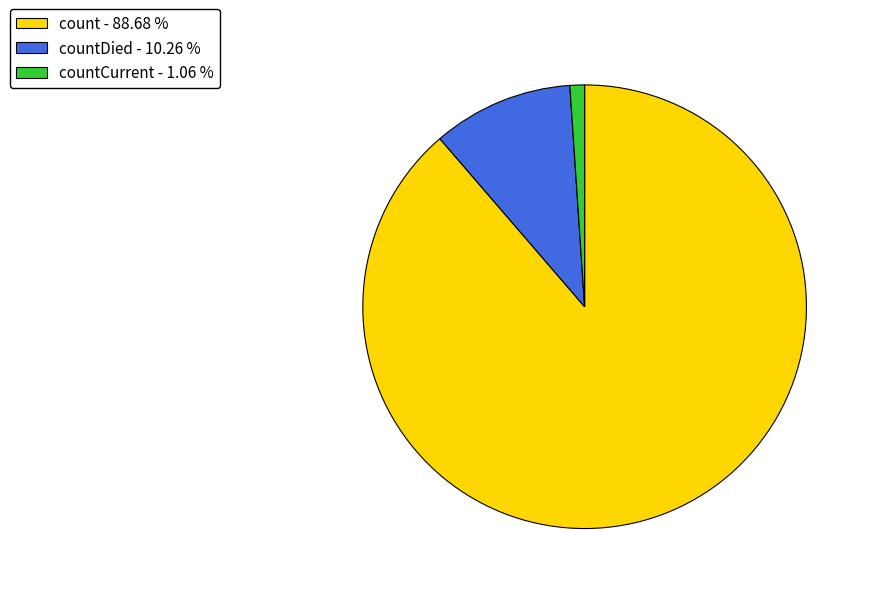

Is there any slice that represents more than half of the pie?

Yes